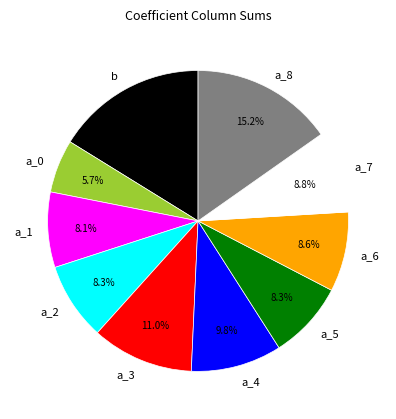

Which category has the biggest portion of the pie?

b